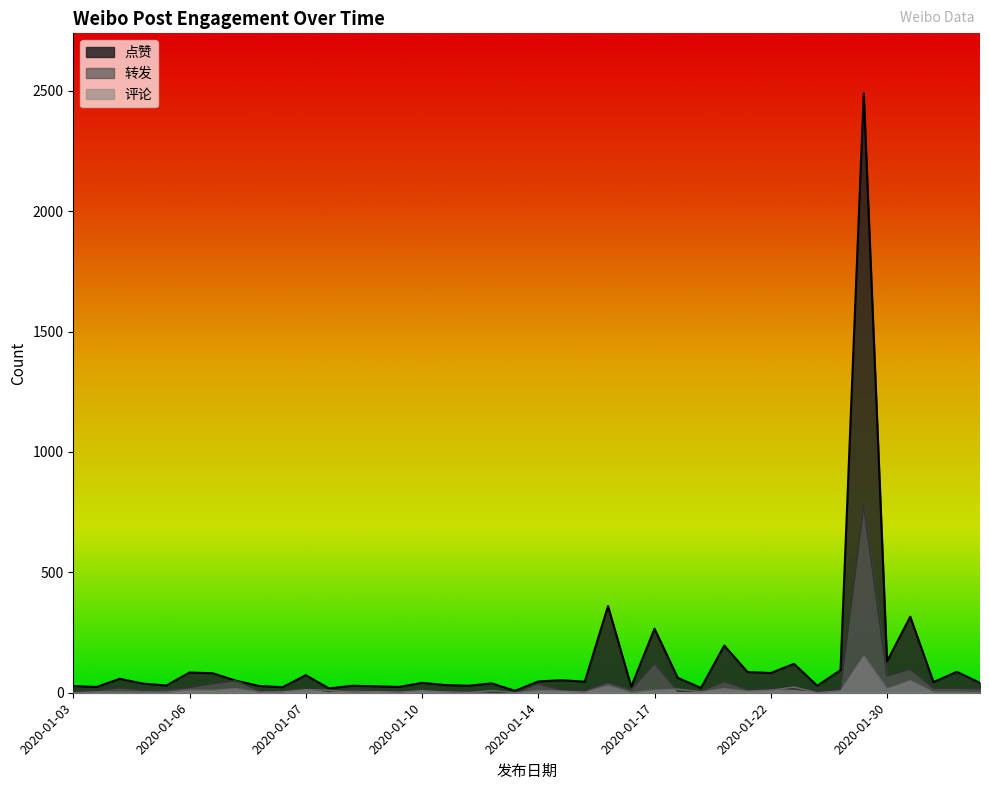

At which category does 点赞 reach its first local peak?

2020-01-04